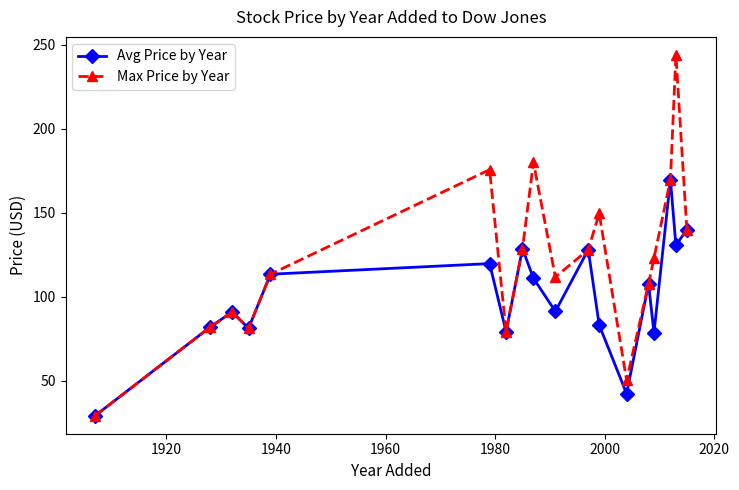

Which series has the largest range (max minus min)?

Max Price by Year